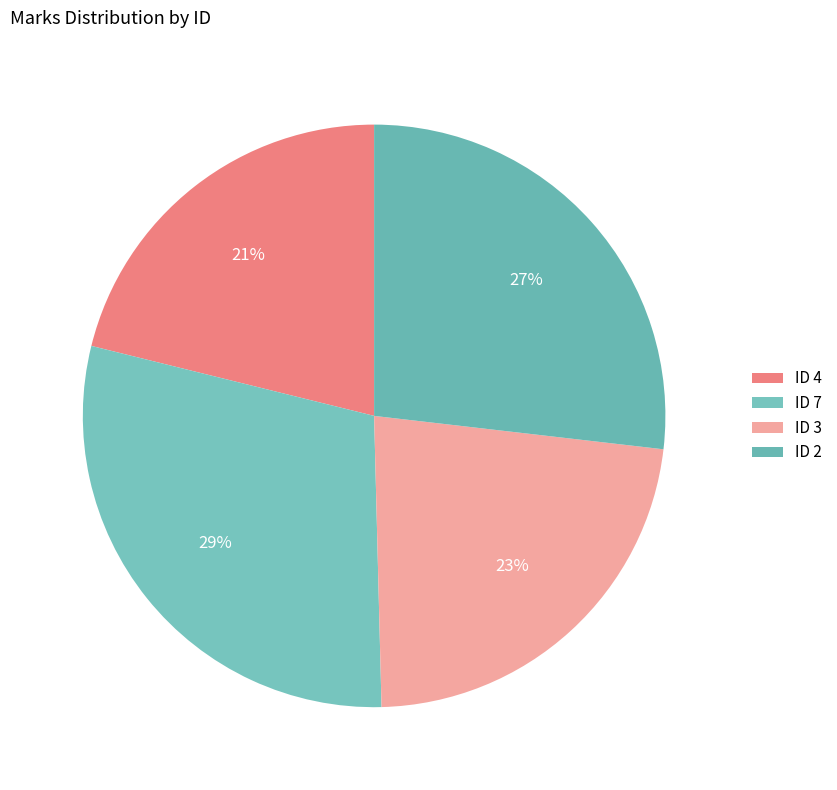

To the nearest percent, what is the difference between the largest and smallest slice percentages?

8%